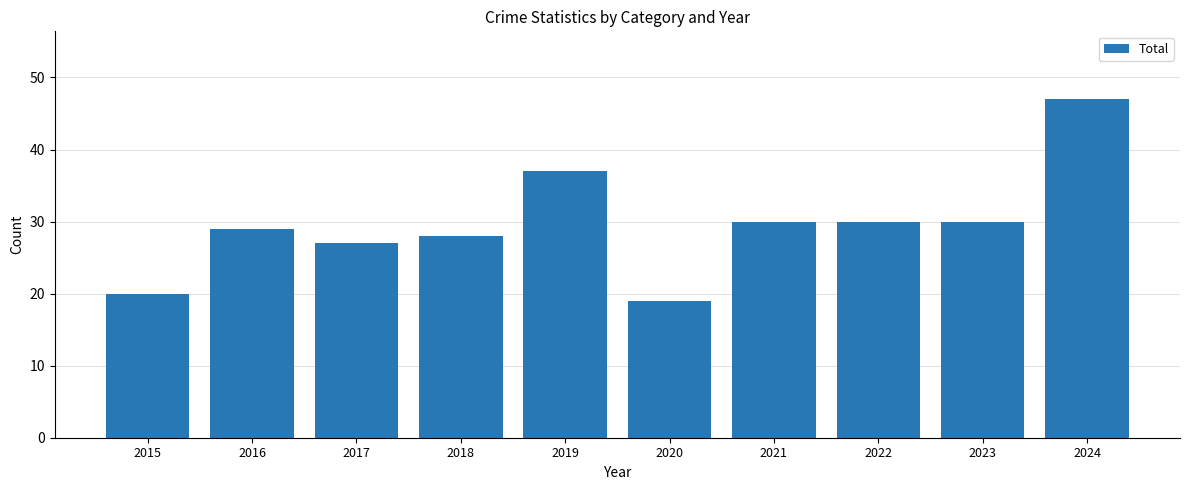

What is the sum of all values?

297